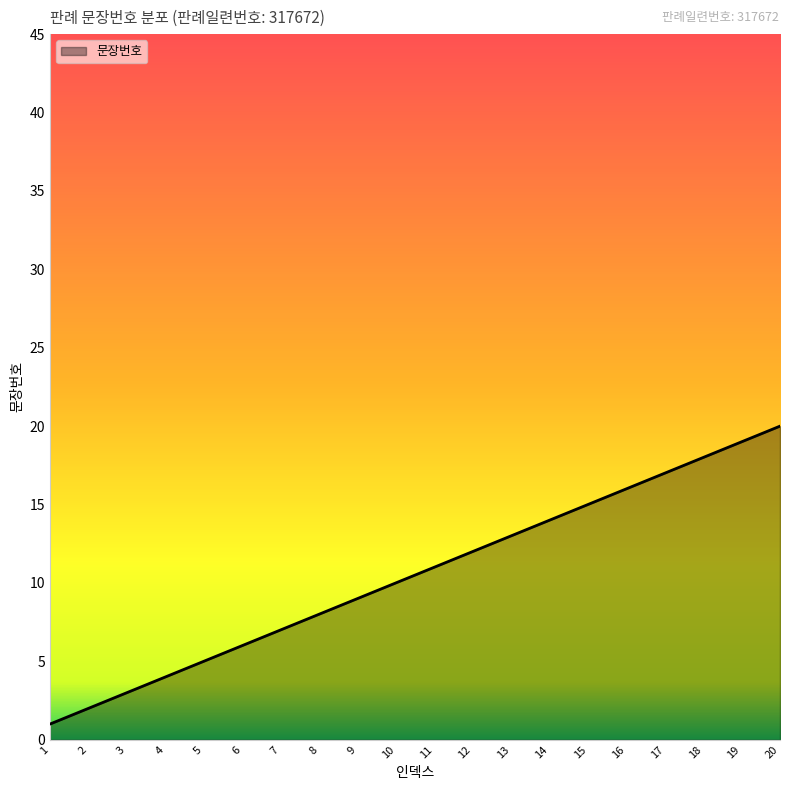

Reading left to right, extract all data points from this chart.

1=1	2=2	3=3	4=4	5=5	6=6	7=7	8=8	9=9	10=10	11=11	12=12	13=13	14=14	15=15	16=16	17=17	18=18	19=19	20=20